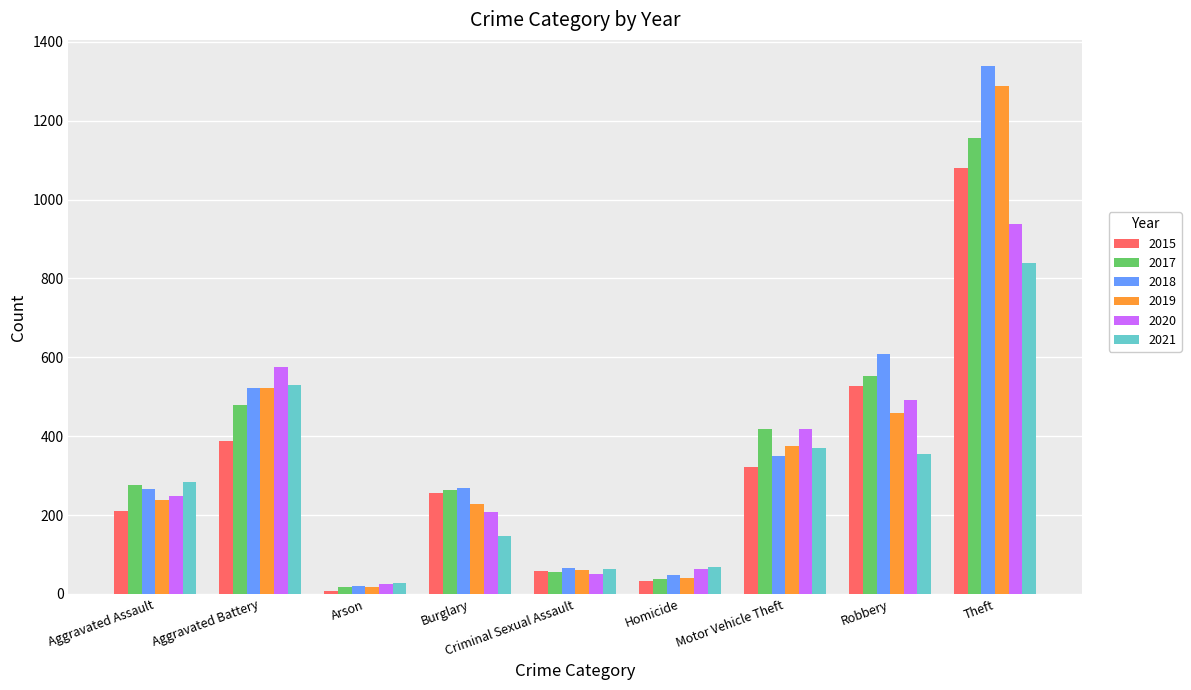

What is the value of the 2018 bar at the 2nd from the left?

522